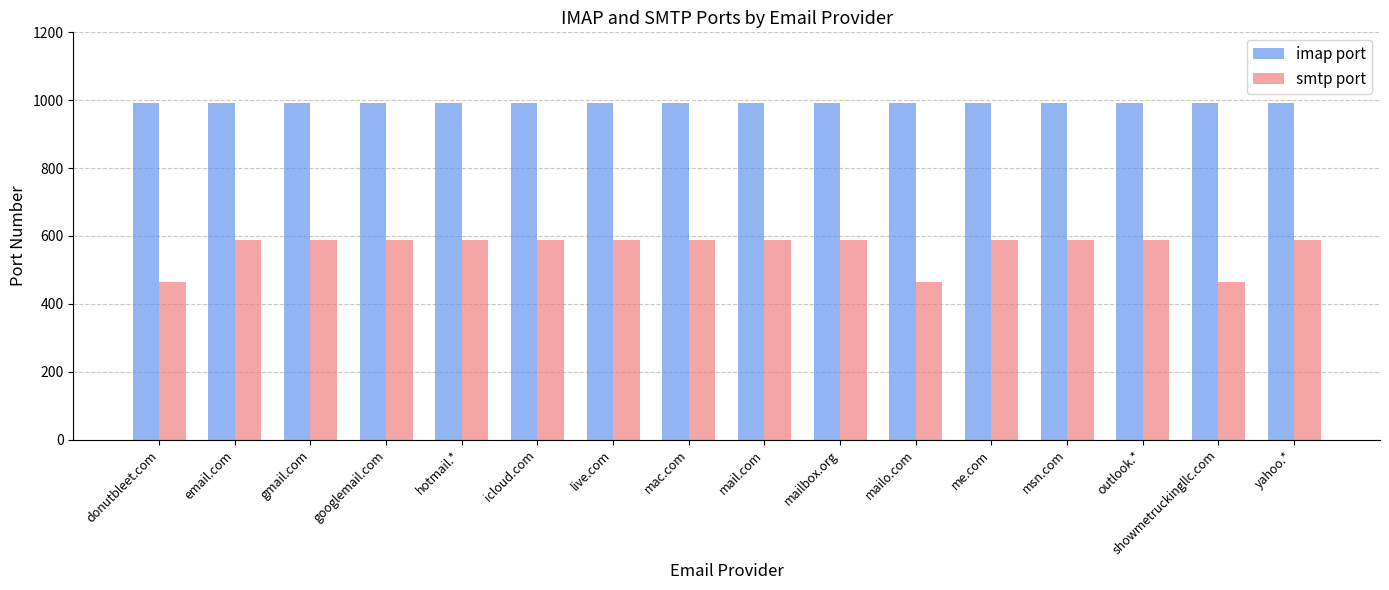

Which series has the largest range (max minus min)?

smtp port